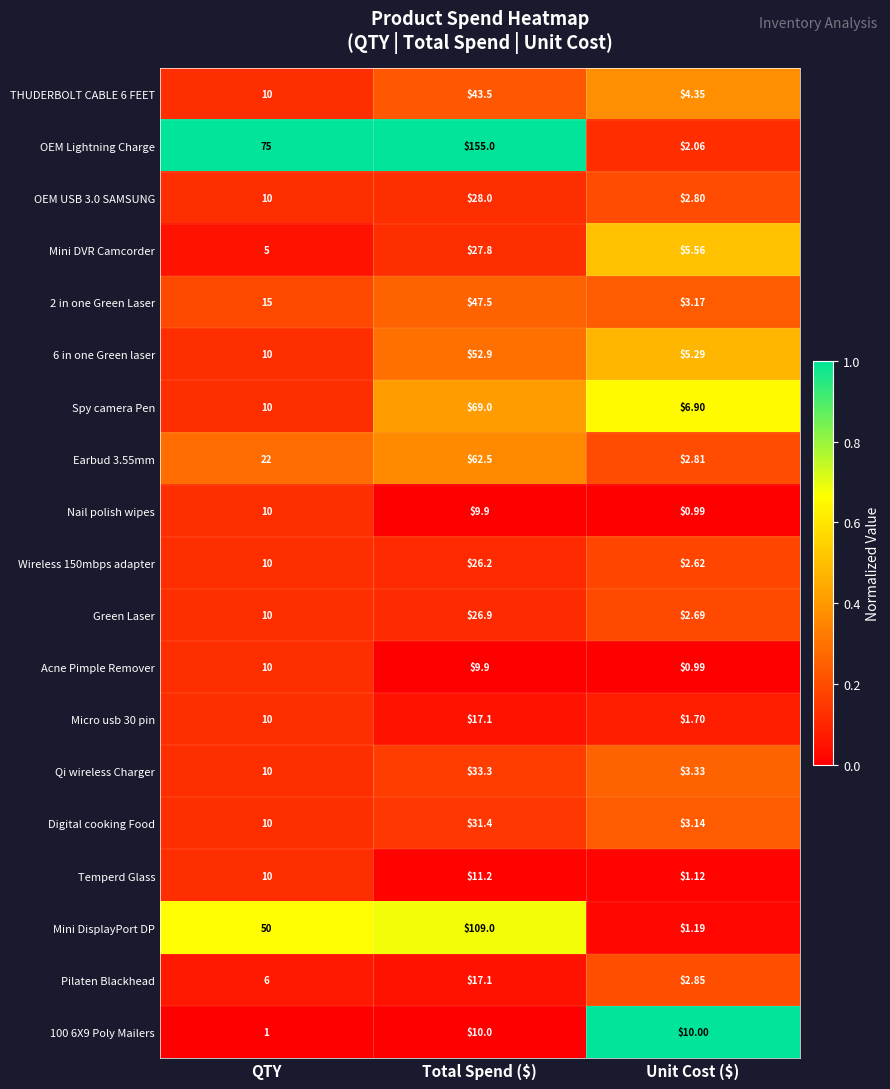

Count the number of data series in this chart.

19